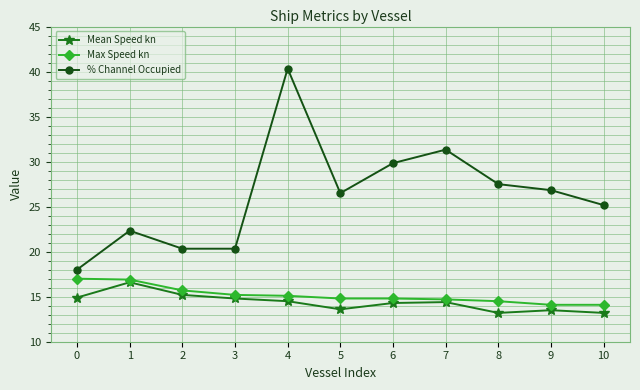

What is the smallest value displayed?

13.2